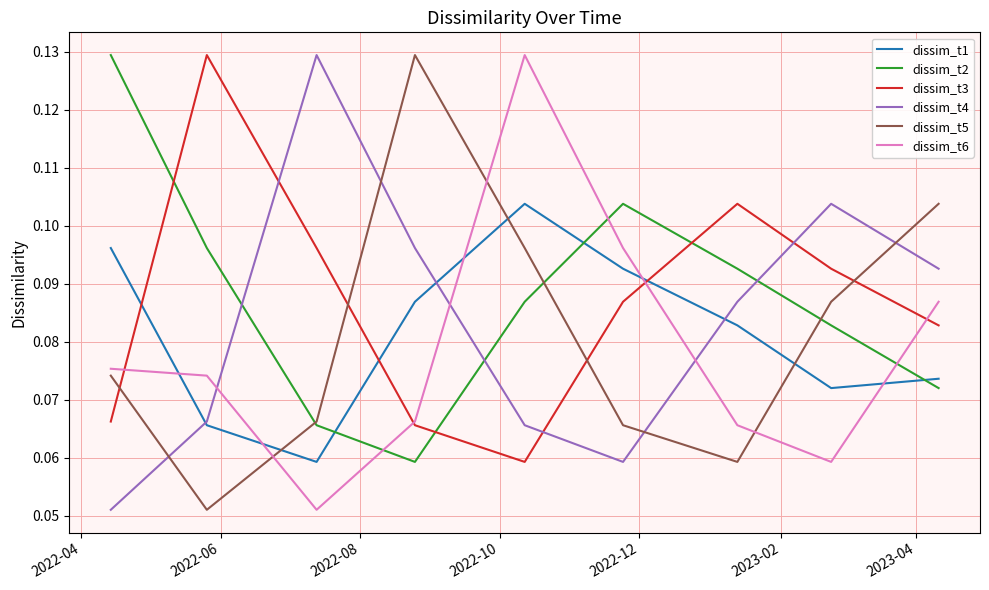

True or false: dissim_t3 and dissim_t2 cross at least once.

True